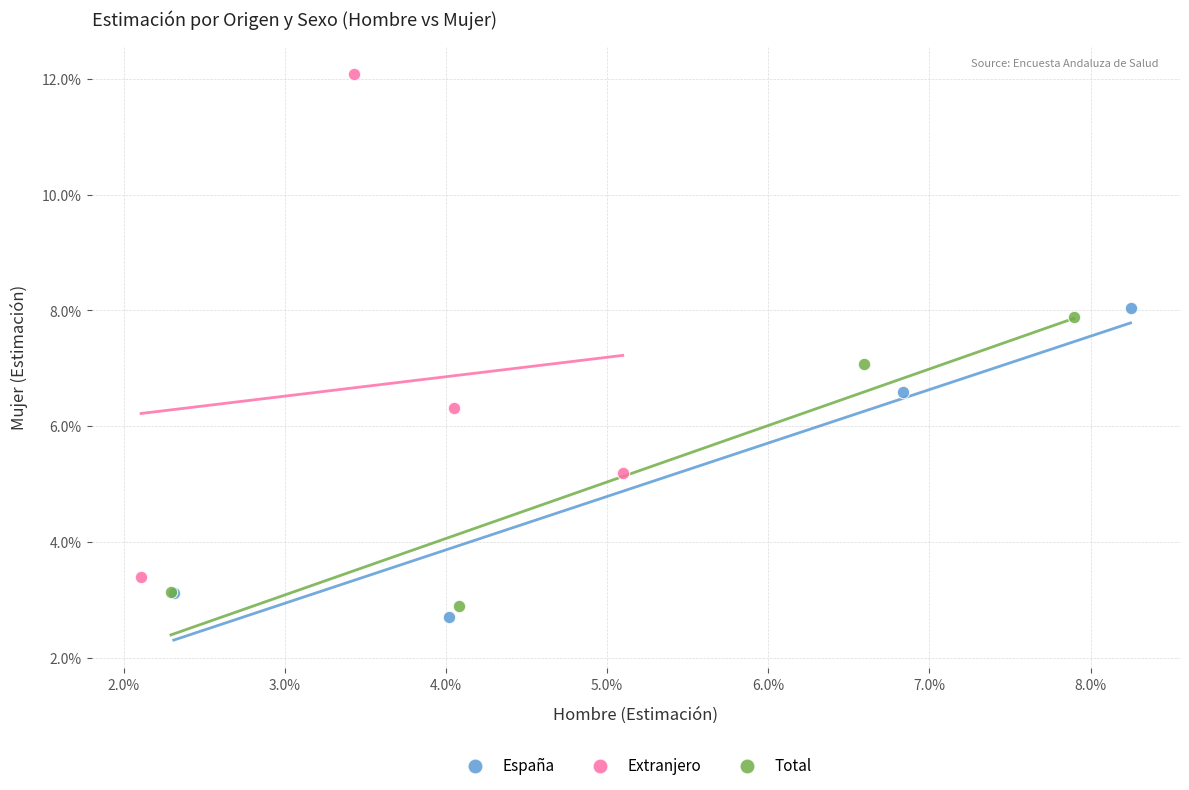

Which series reaches the maximum Y coordinate?

Extranjero